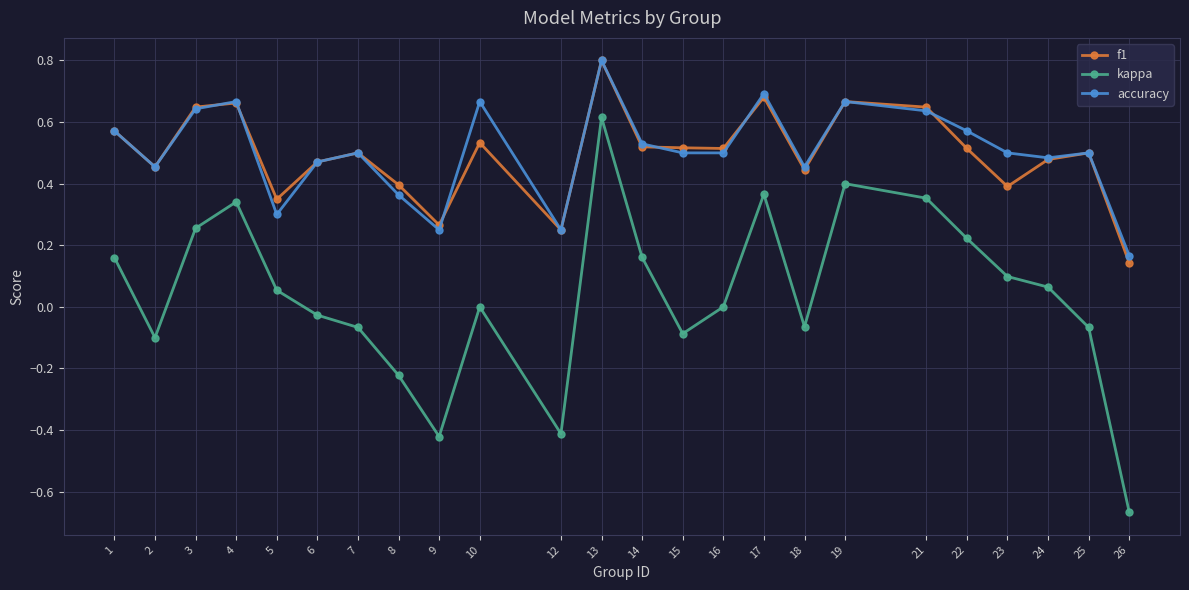

What are all the series names shown in the legend?

f1, kappa, accuracy